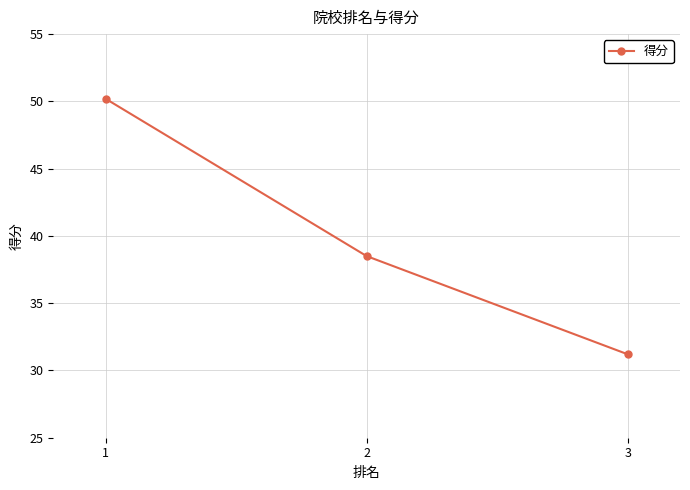

Reading right to left, list all the values displayed in this chart.

3=31.2	2=38.5	1=50.2